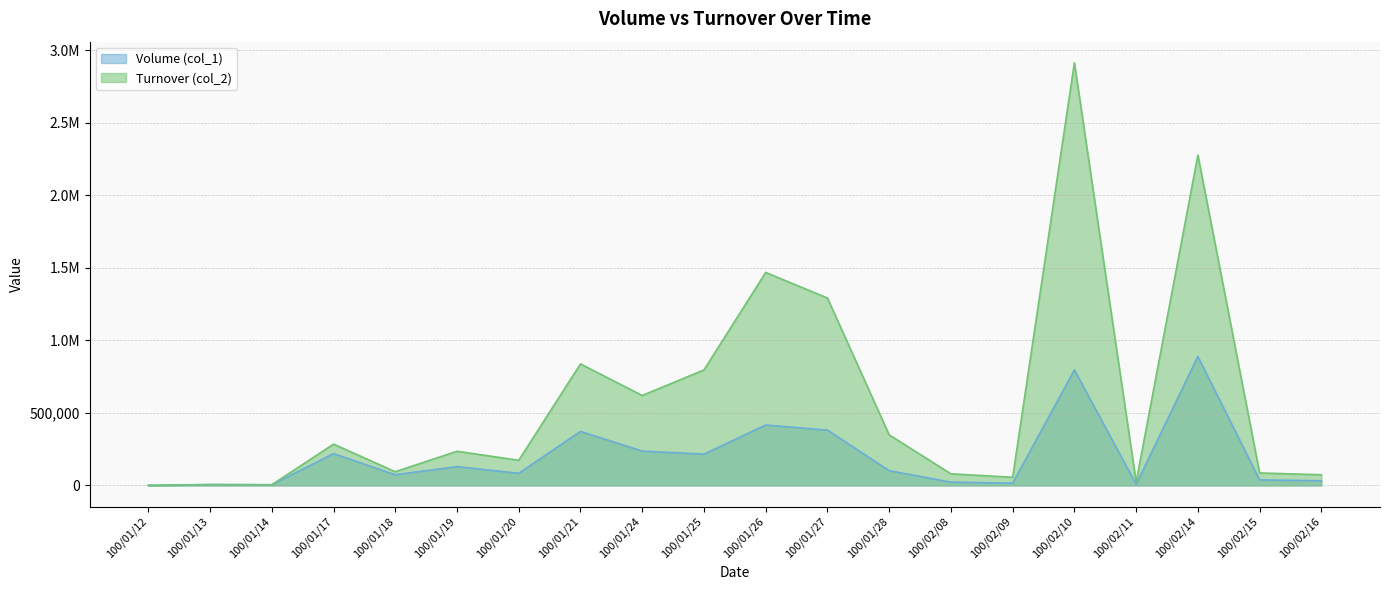

Which series changed the most between 100/01/19 and 100/01/20?

col_2